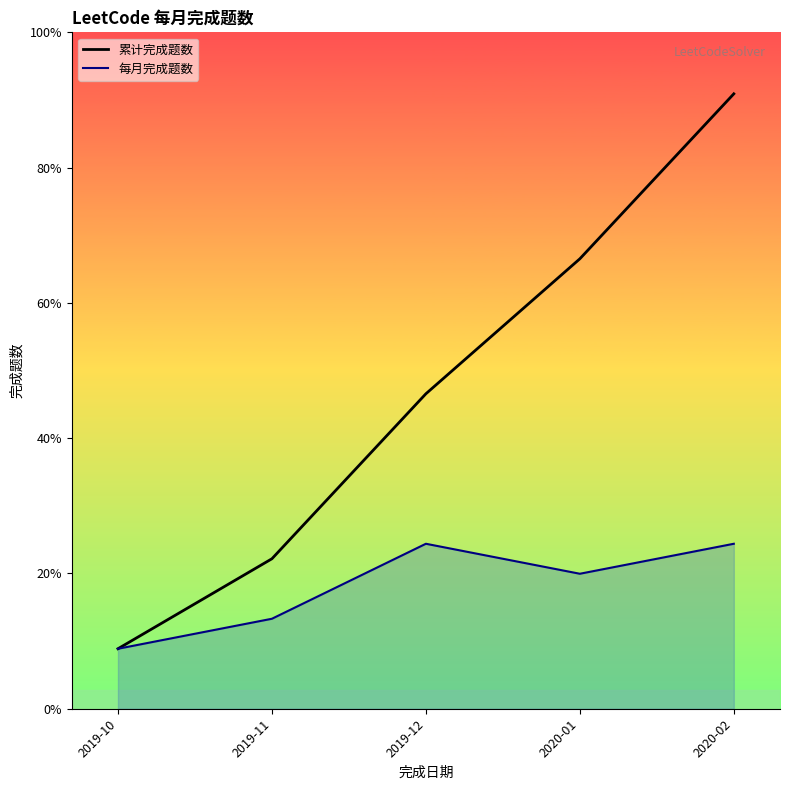

Reading right to left, list all the values displayed in this chart.

累计完成题数_line: 41	30	21	10	4
每月完成题数_line: 11	9	11	6	4